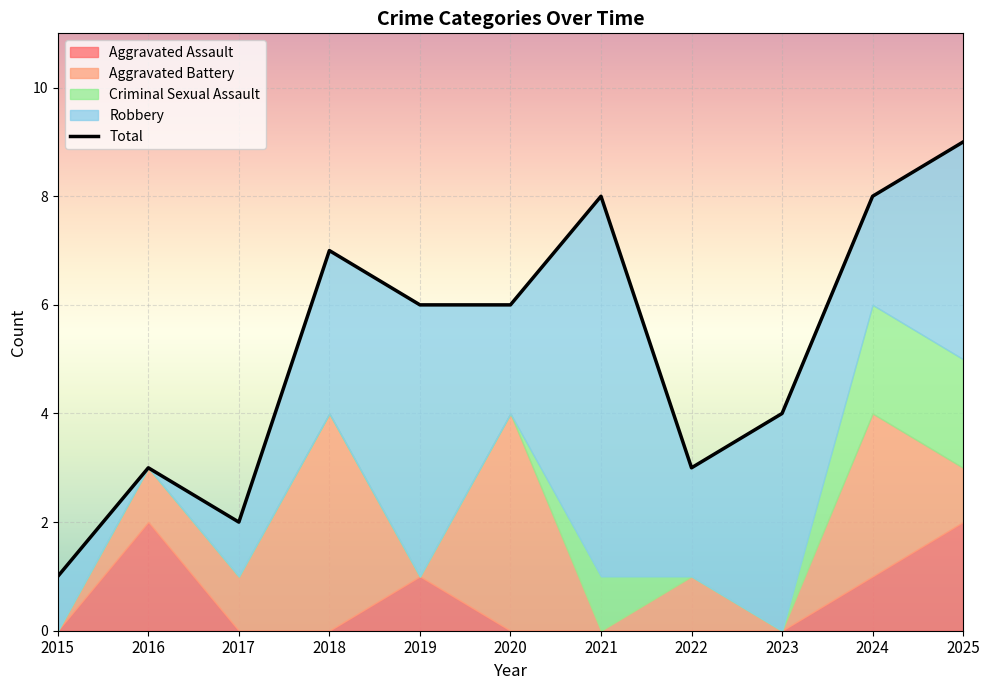

Reading left to right, transcribe all the data shown in this chart.

Aggravated Assault: 0	2	0	0	1	0	0	0	0	1	2
Aggravated Battery: 0	1	1	4	0	4	0	1	0	3	1
Criminal Sexual Assault: 0	0	0	0	0	0	1	0	0	2	2
Robbery: 1	0	1	3	5	2	7	2	4	2	4
Total: 1	3	2	7	6	6	8	3	4	8	9